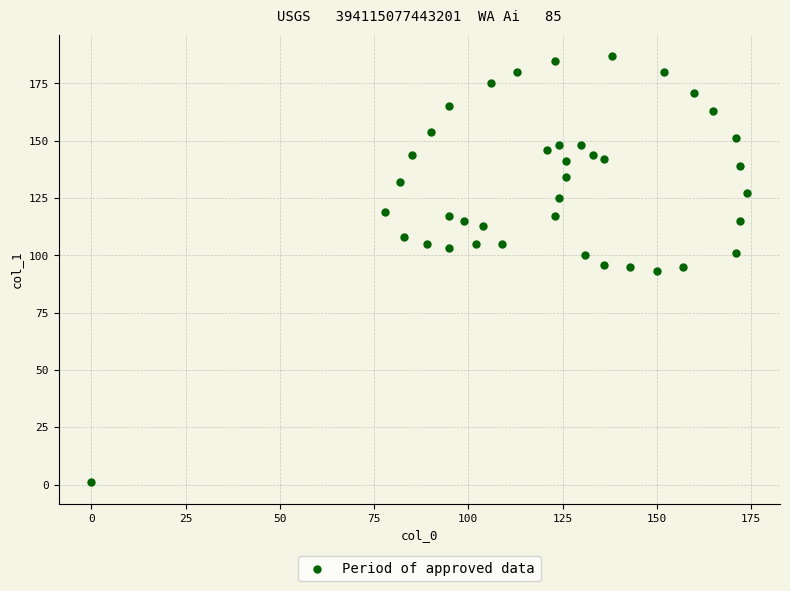

What is the range of Y values (max minus min)?

186